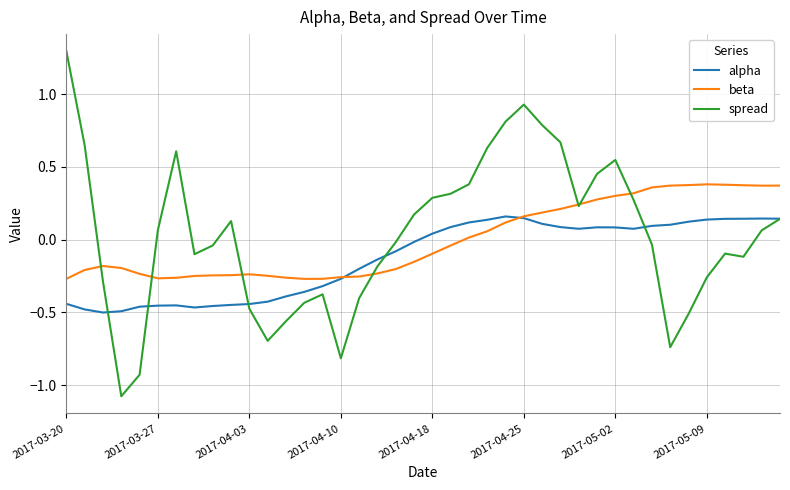

Rank the series by their maximum value, from lowest to highest.

alpha, beta, spread